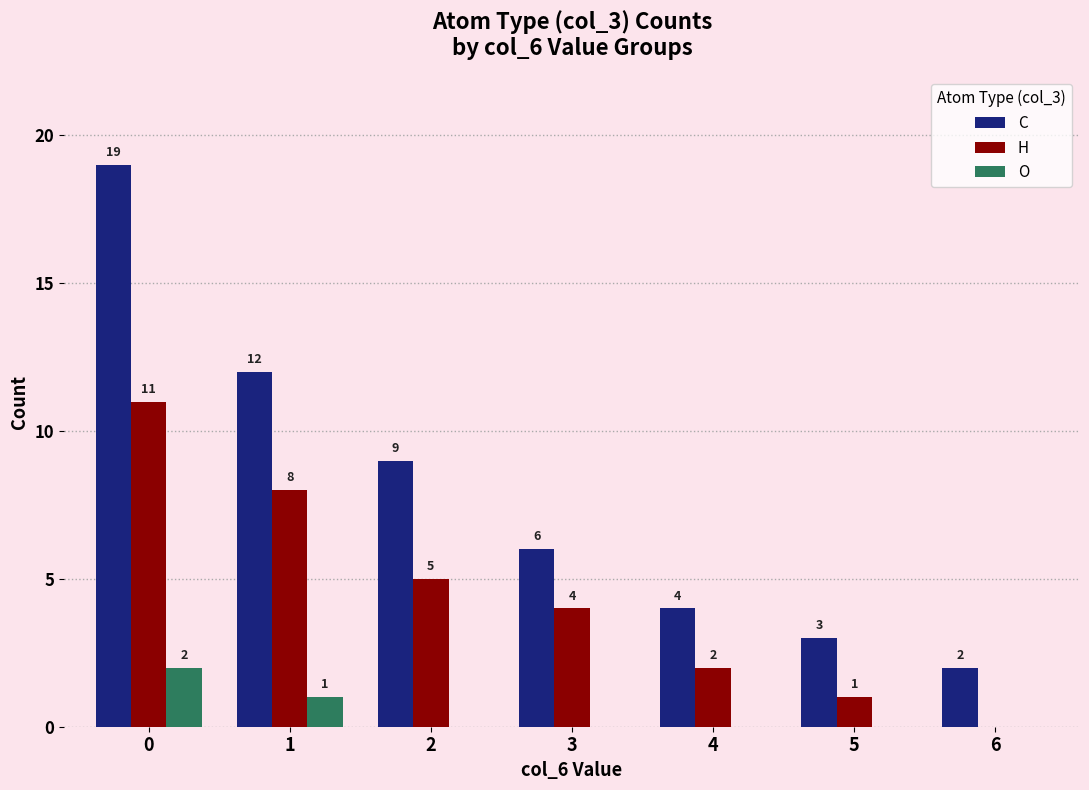

Is the value of H at 1 greater than the value of O at 1?

Yes